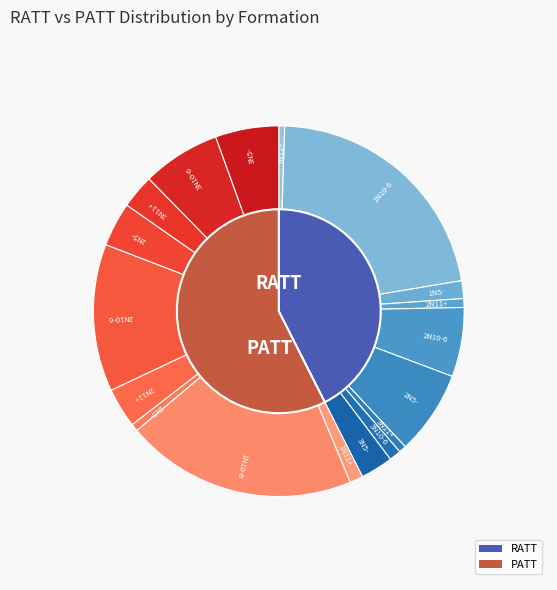

Is it true that 2N5- is 7% of the pie?

True